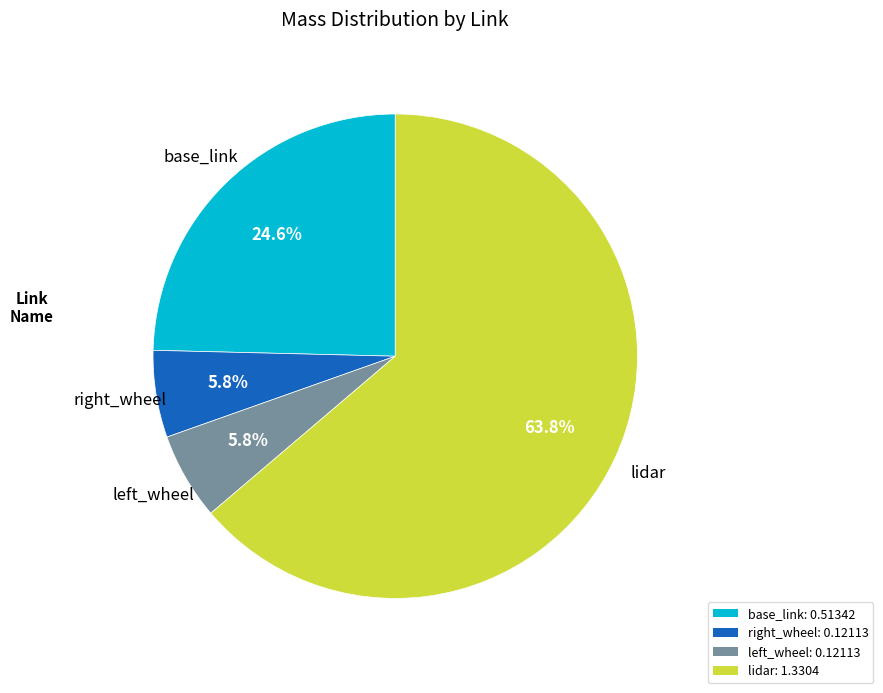

Between lidar: 1.3304 and right_wheel: 0.12113, which is larger?

lidar: 1.3304